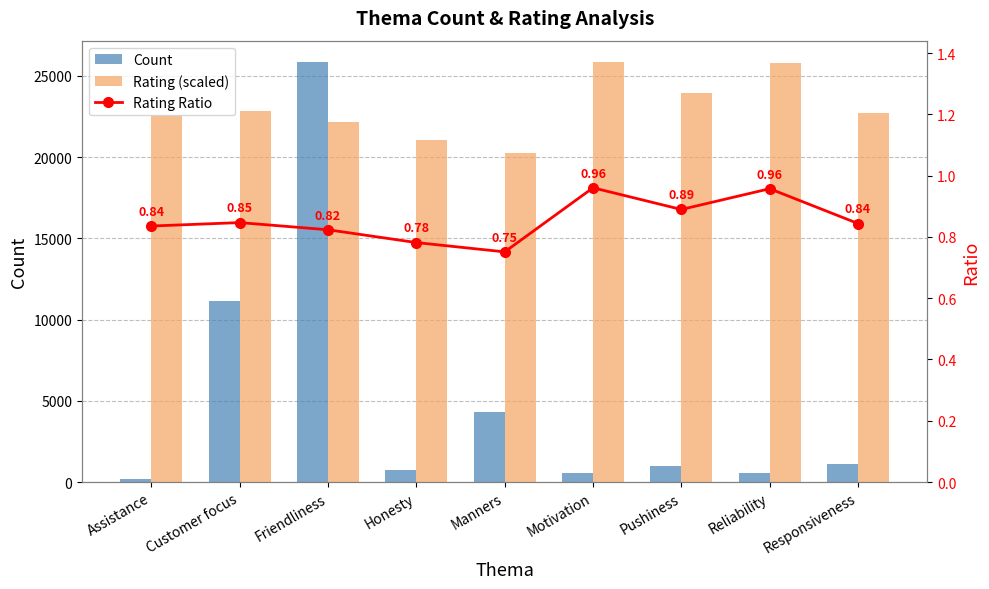

The Count series shows 760.0 at Honesty. True or false?

True